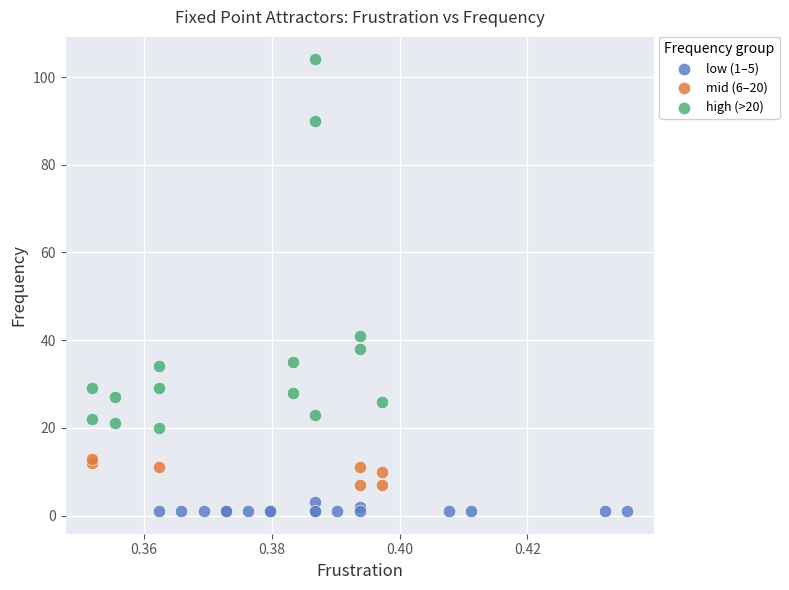

Which series reaches the maximum Y coordinate?

high (>20)